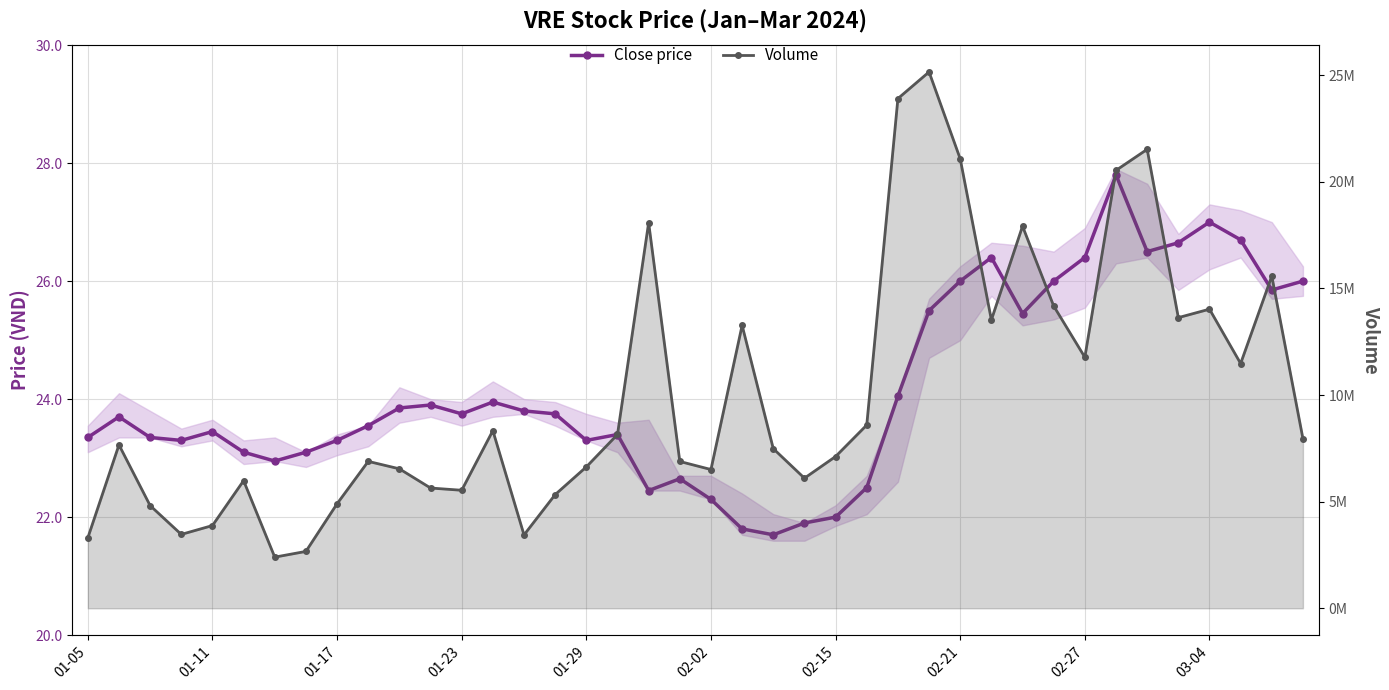

What is the sum of the Close price values at 15 and 19?

46.4